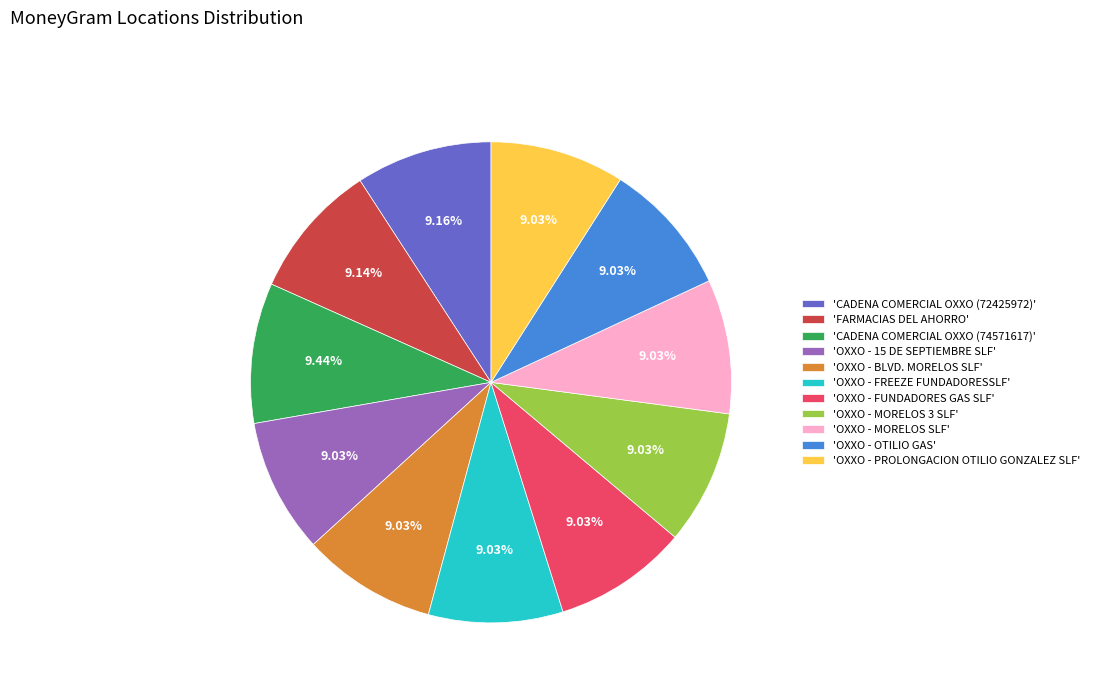

What is the ratio of the value at 'OXXO - PROLONGACION OTILIO GONZALEZ SLF' to the value at 'FARMACIAS DEL AHORRO'?

1.0